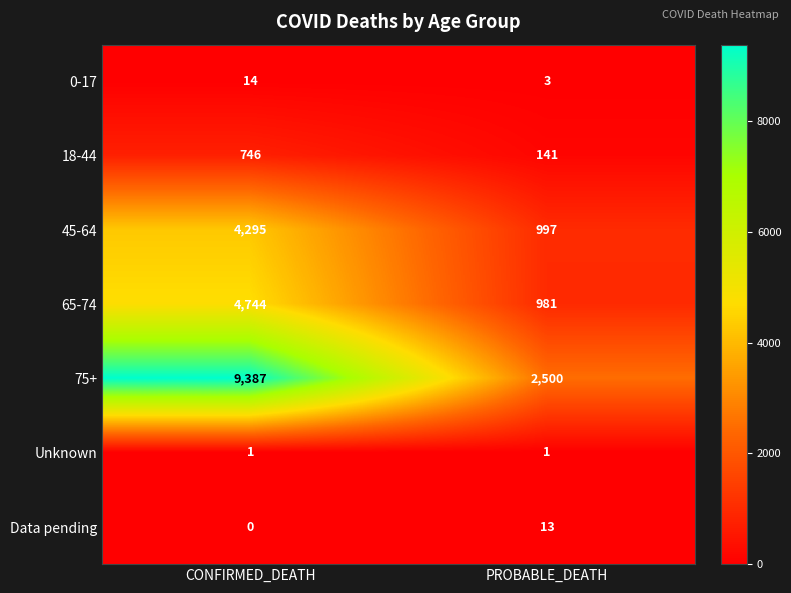

Is the value of 75+ at PROBABLE_DEATH greater than the value of Unknown at CONFIRMED_DEATH?

Yes